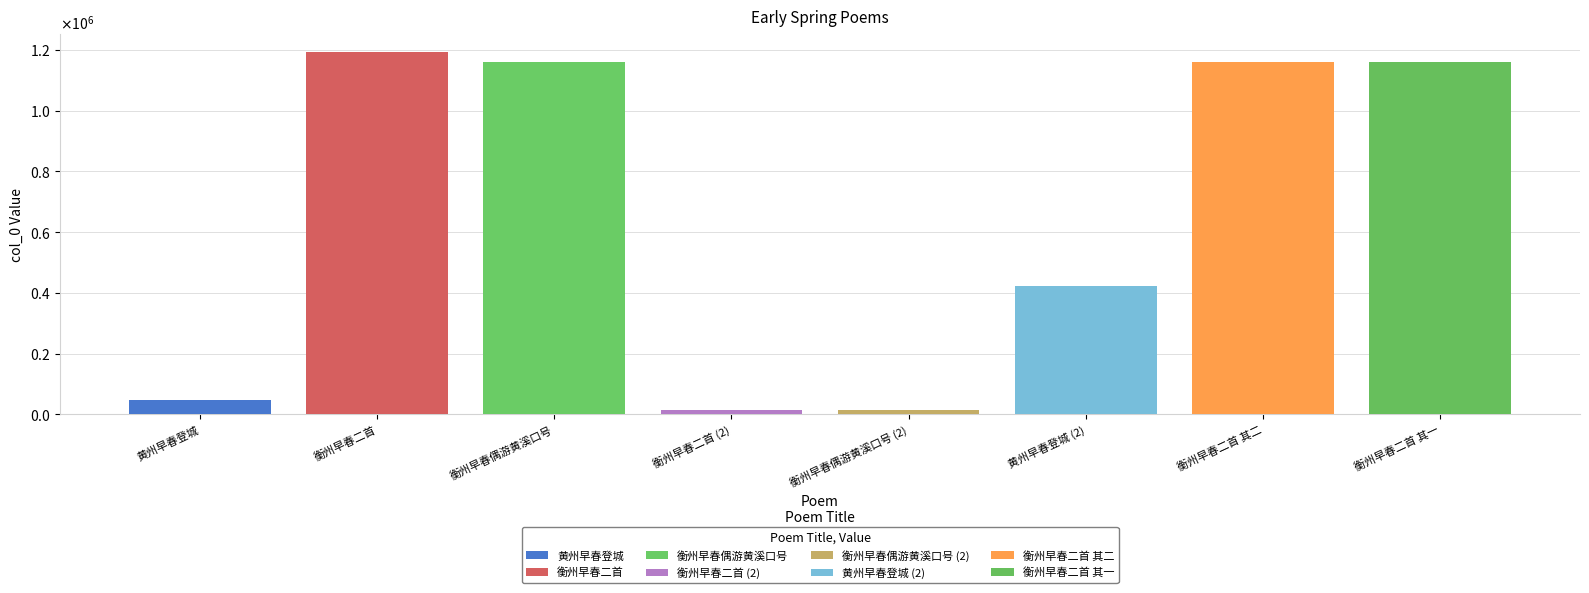

What is the approximate value at 衡州早春二首 其一?

1160897